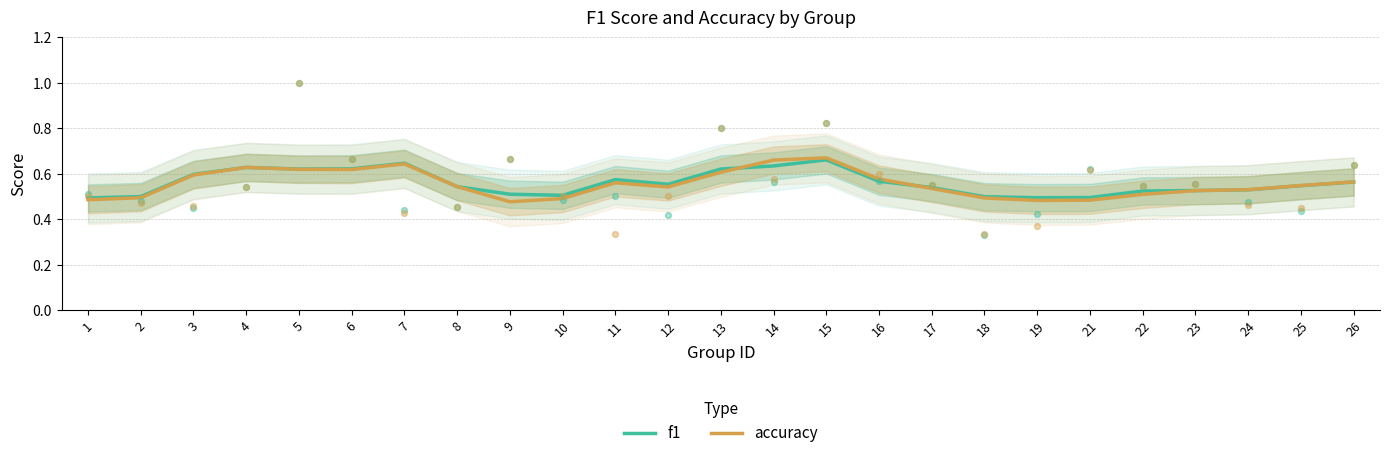

Which series has the largest total across all categories?

f1